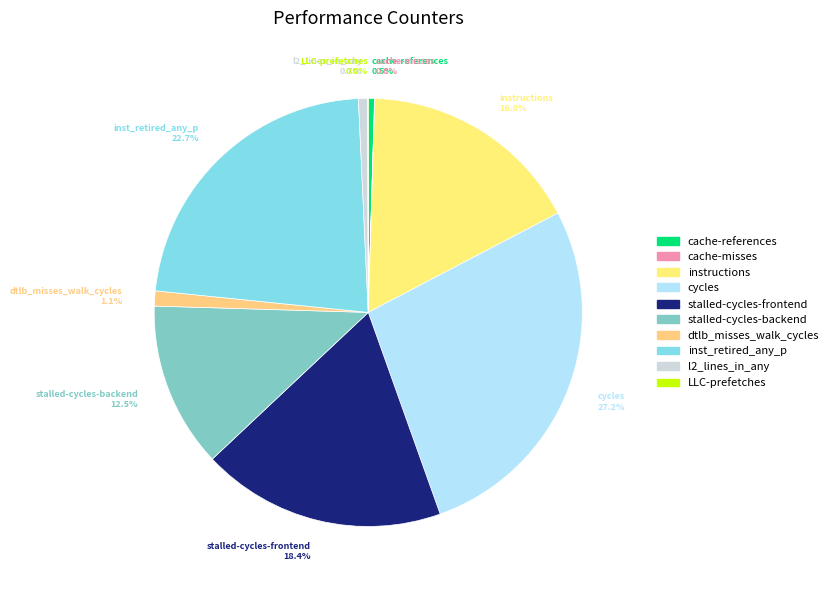

Which category has the biggest portion of the pie?

cycles